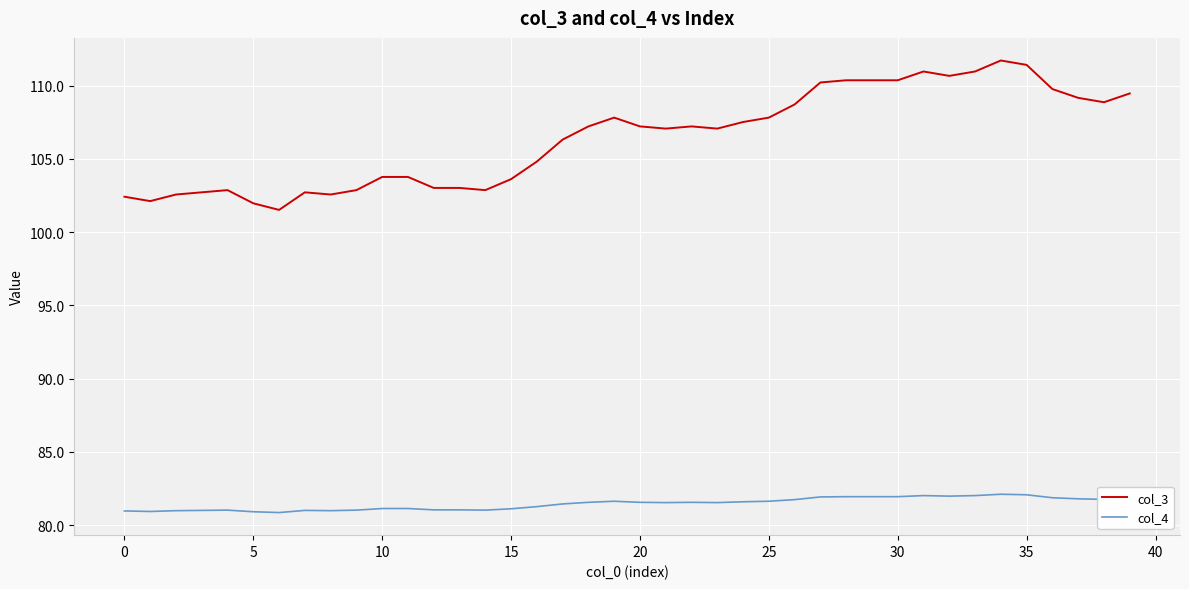

Which series has the largest range (max minus min)?

col_3